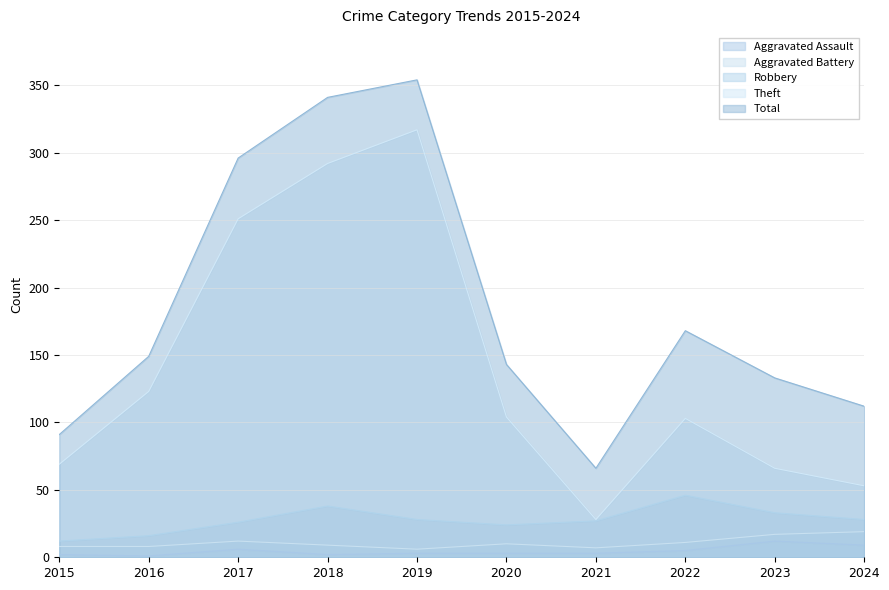

What is the sum of all Total values?

1853